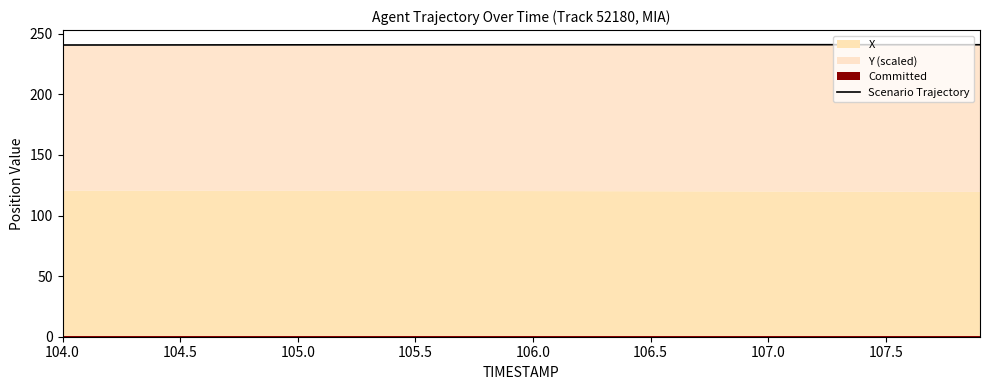

At which label is the value closest to 240?

104.0